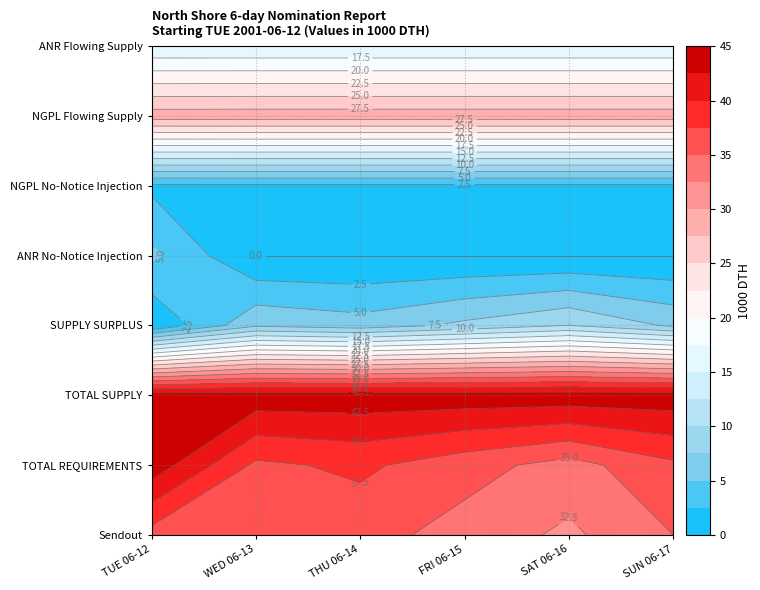

Between SAT 06-16 and SUN 06-17, which series saw the biggest shift?

Sendout